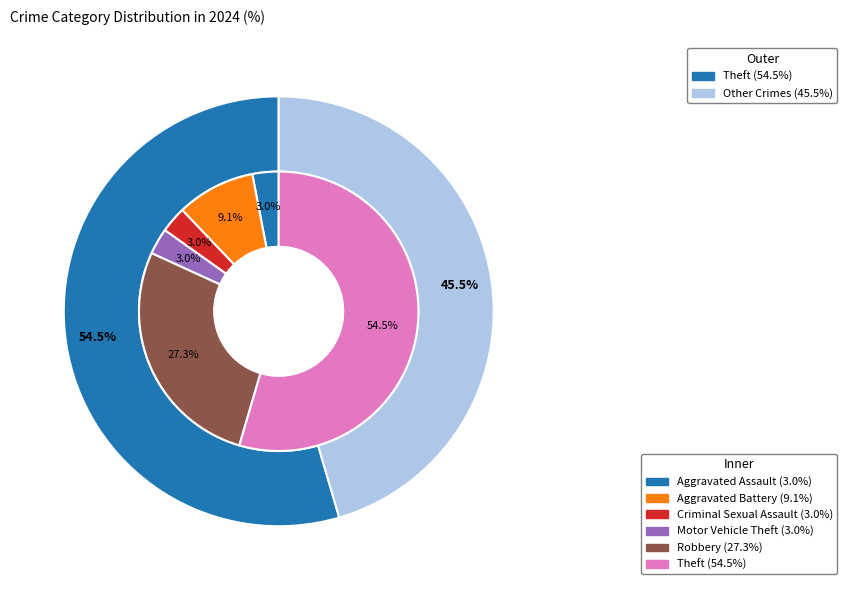

True or false: Motor Vehicle Theft accounts for 3% of the total.

True